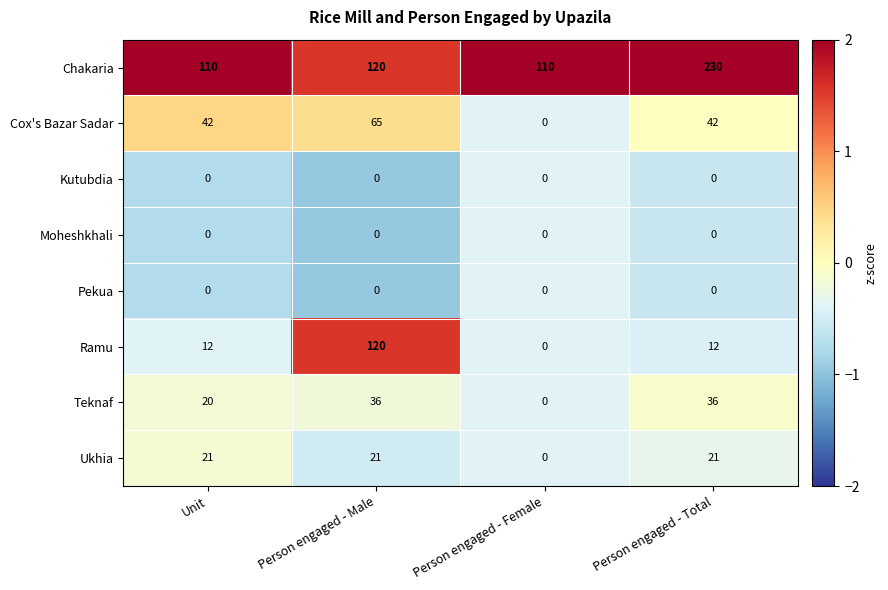

Which category has the lowest value in the Cox's Bazar Sadar series?

Person engaged - Female